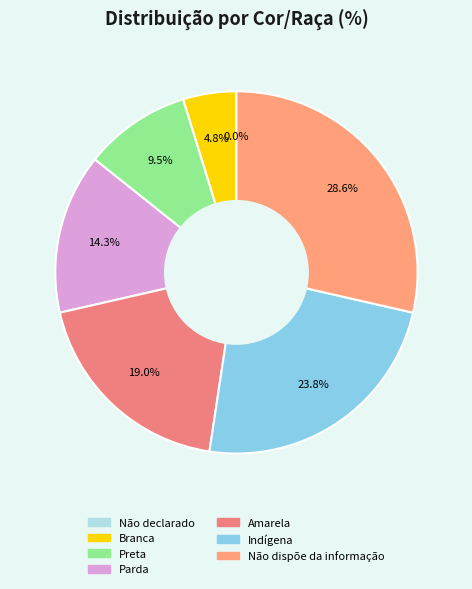

How much of the chart is everything except Preta?

90.5%